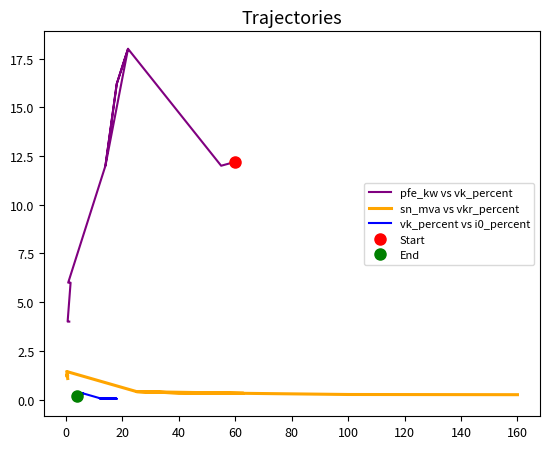

What is the lowest value of the pfe_kw vs vk_percent series?

4.0